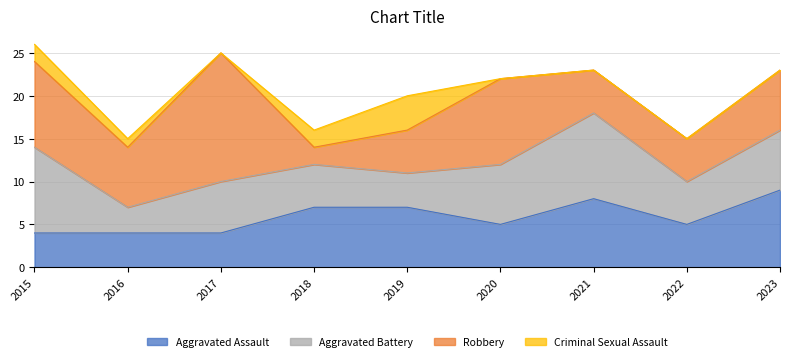

At which category is the sum across all series the highest?

2015